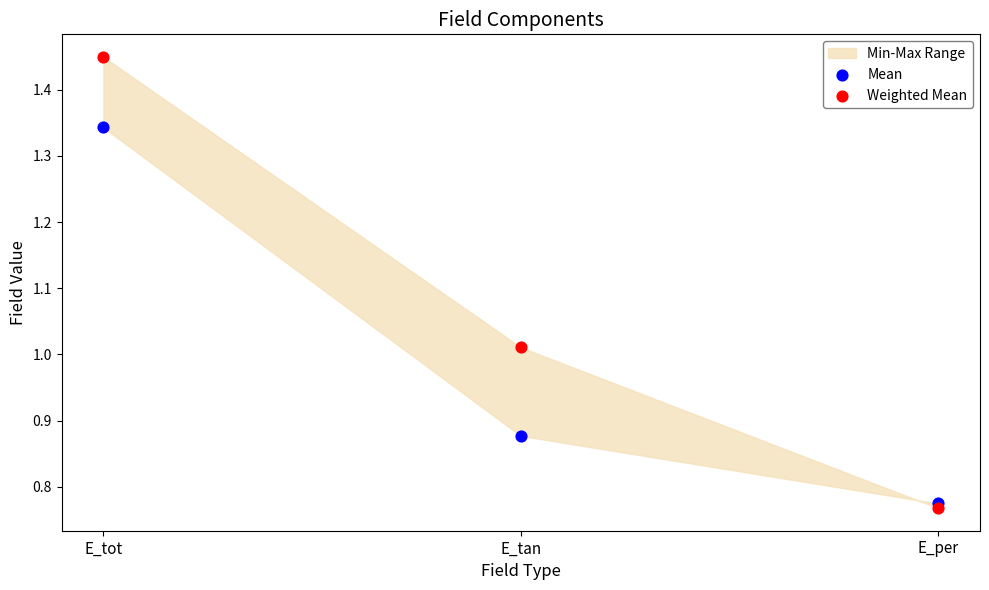

Which series reaches the minimum Y coordinate?

Weighted Mean